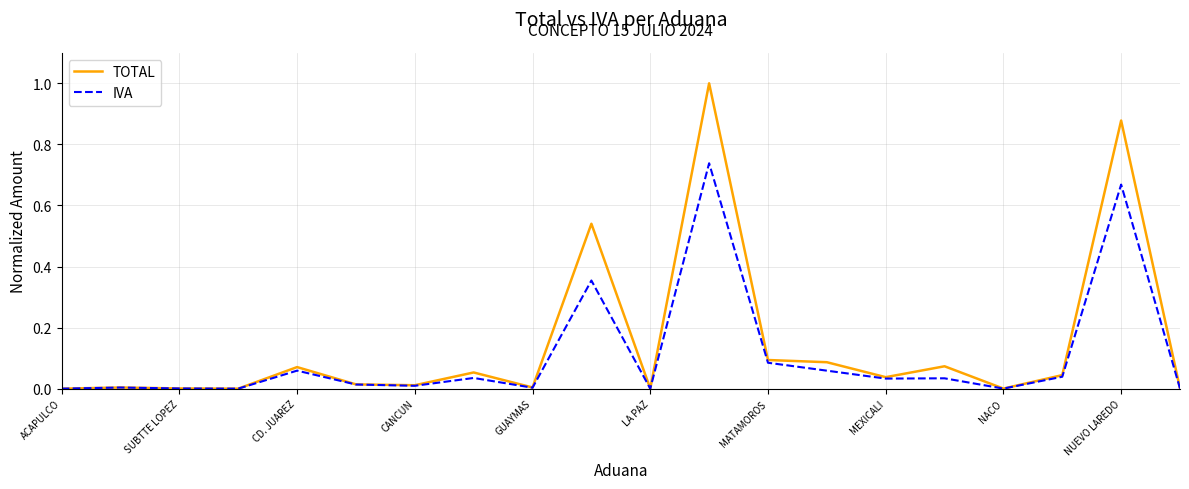

Which series has the largest range (max minus min)?

TOTAL